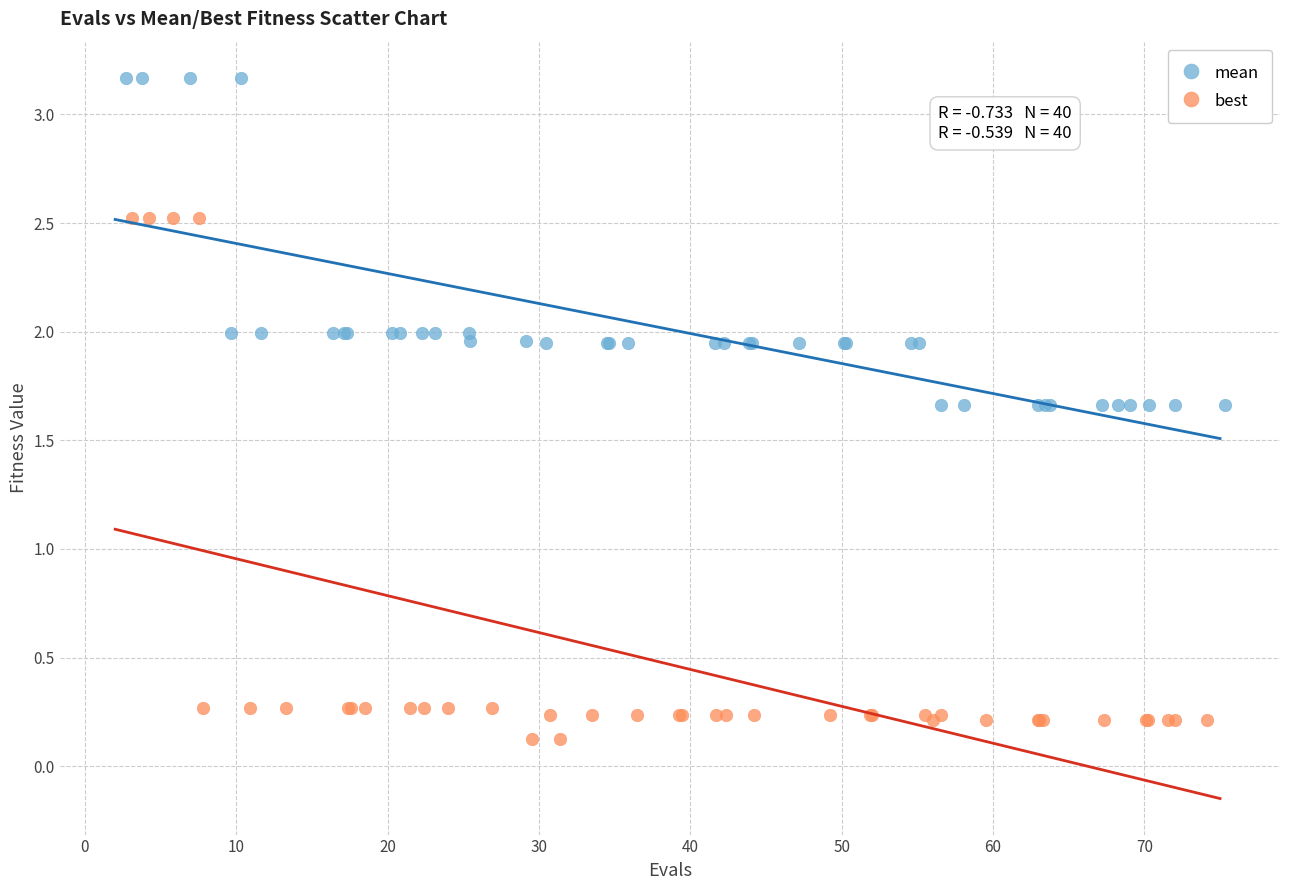

Which series has the largest Y range (max minus min)?

best